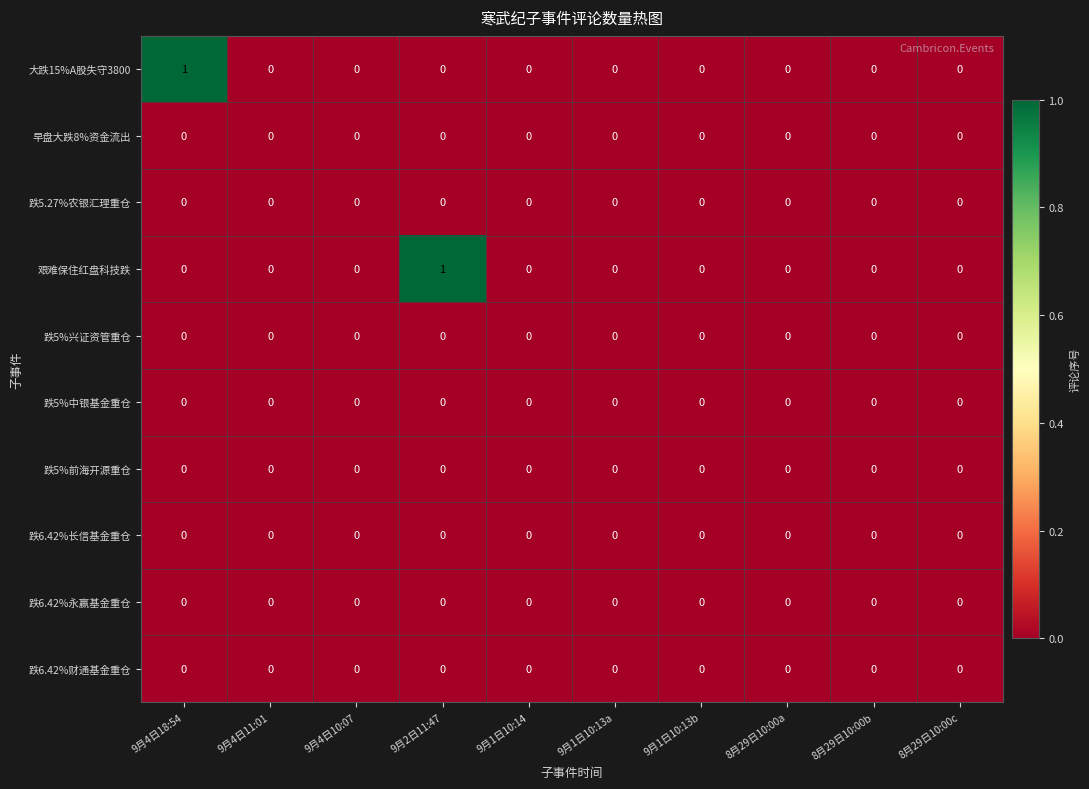

The 艰难保住红盘科技跌 series shows 0 at 9月1日10:14. True or false?

True